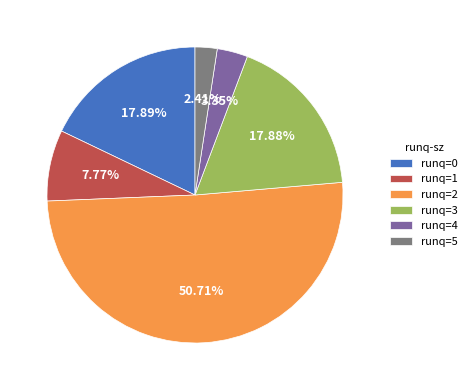

Which category has the biggest portion of the pie?

runq=2